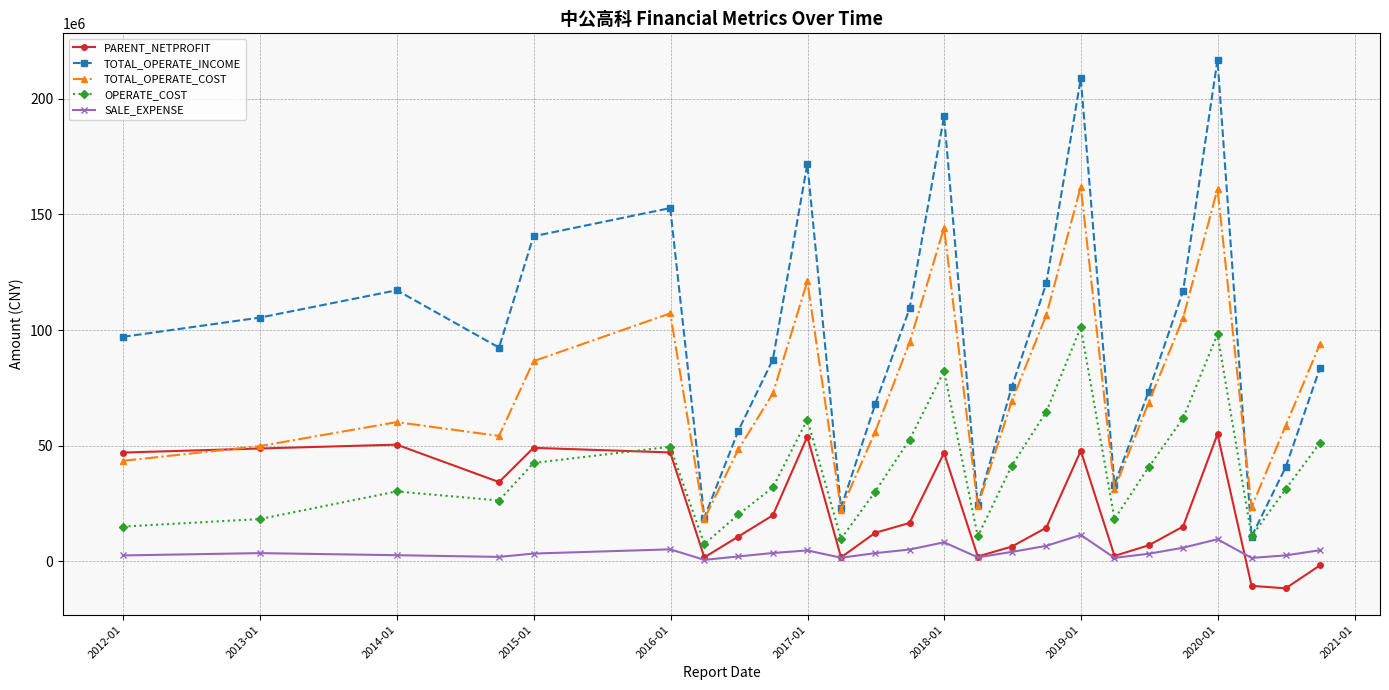

True or false: TOTAL_OPERATE_INCOME has more than 0 points higher than both neighbors.

True